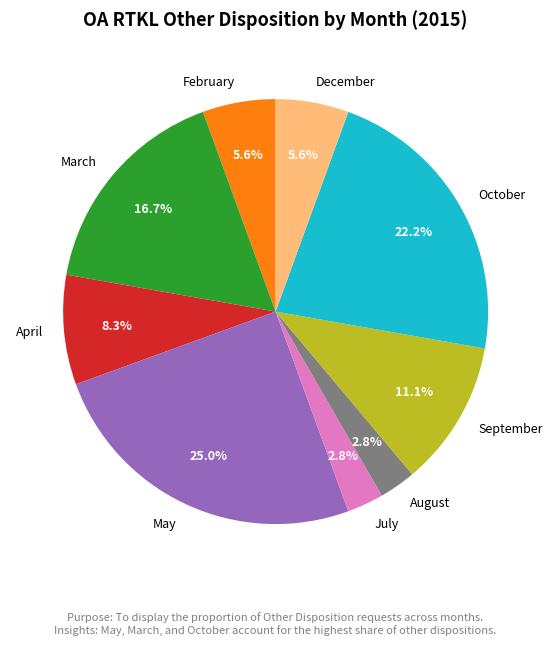

To the nearest percent, what is the difference between the largest and smallest slice percentages?

22%